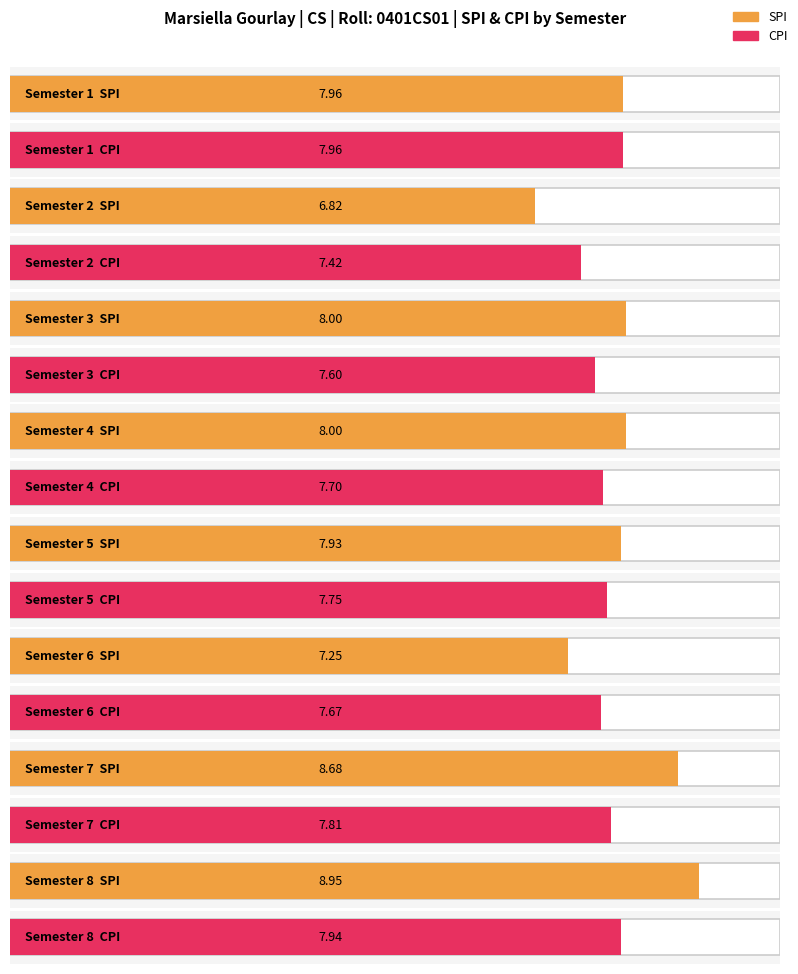

What is the maximum value shown in the chart?

8.9